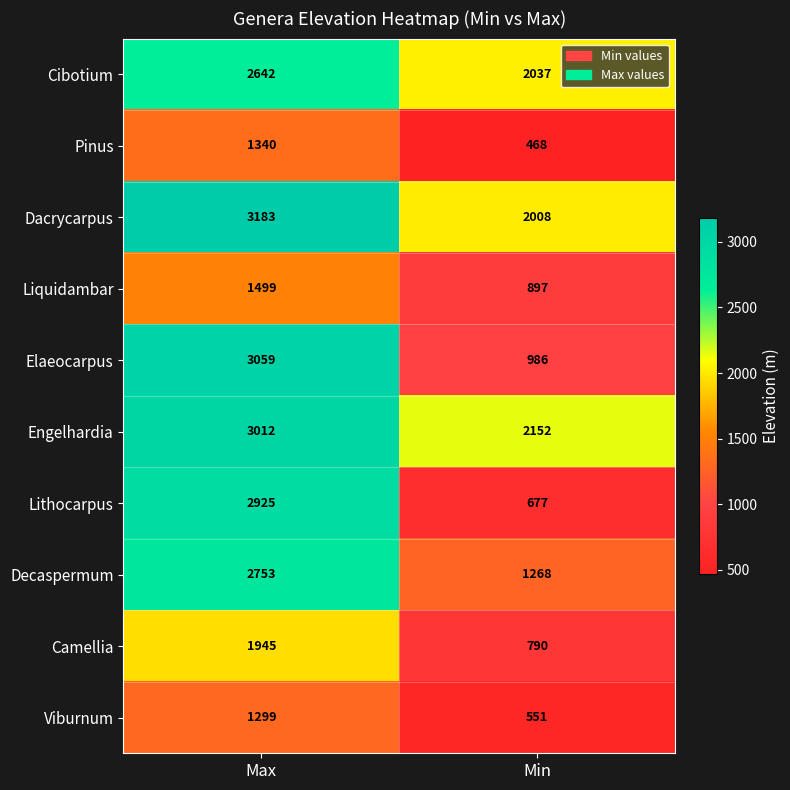

How many data points does each series have?

2